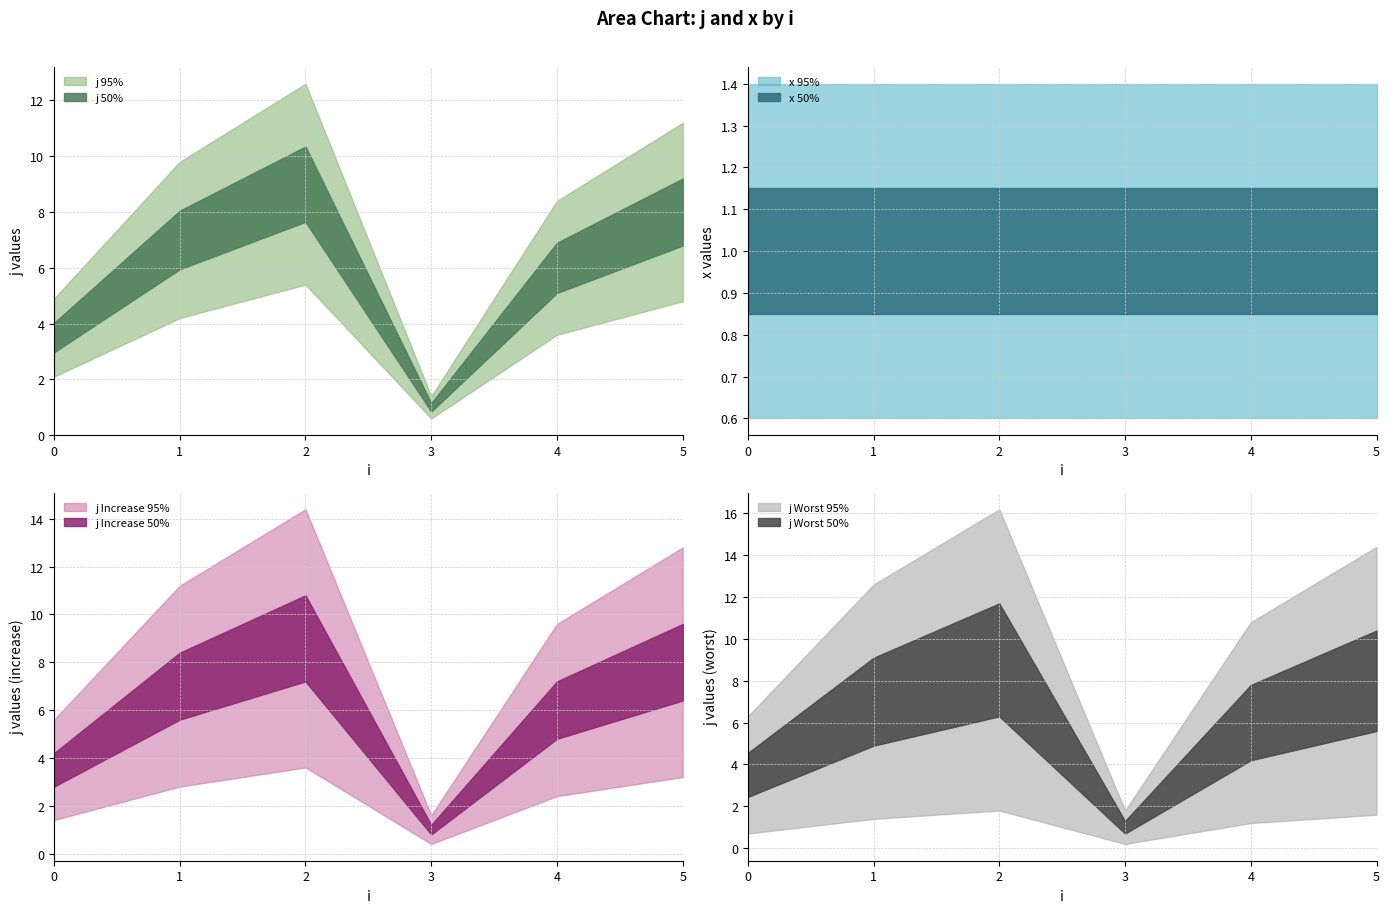

True or false: x and j intersect in this chart.

False